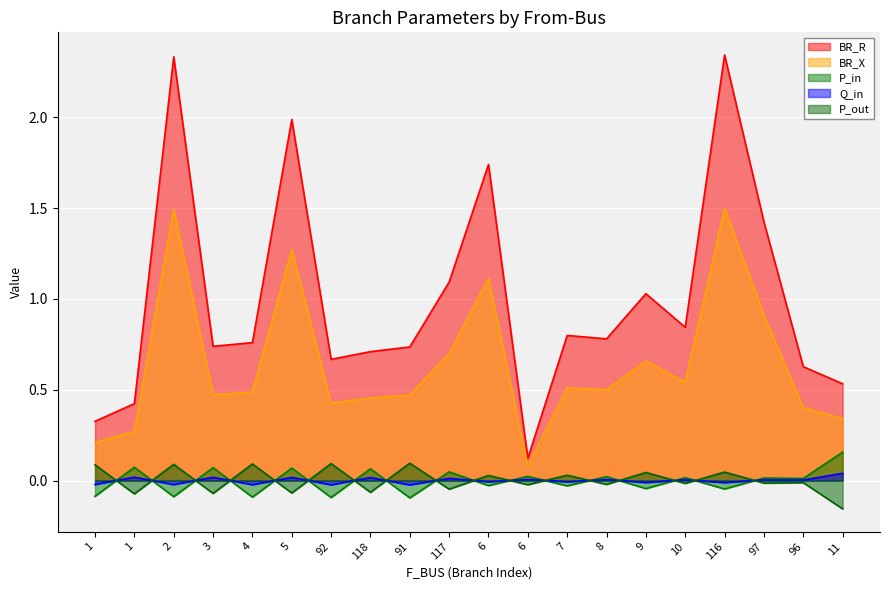

How many lines are shown in the chart?

5